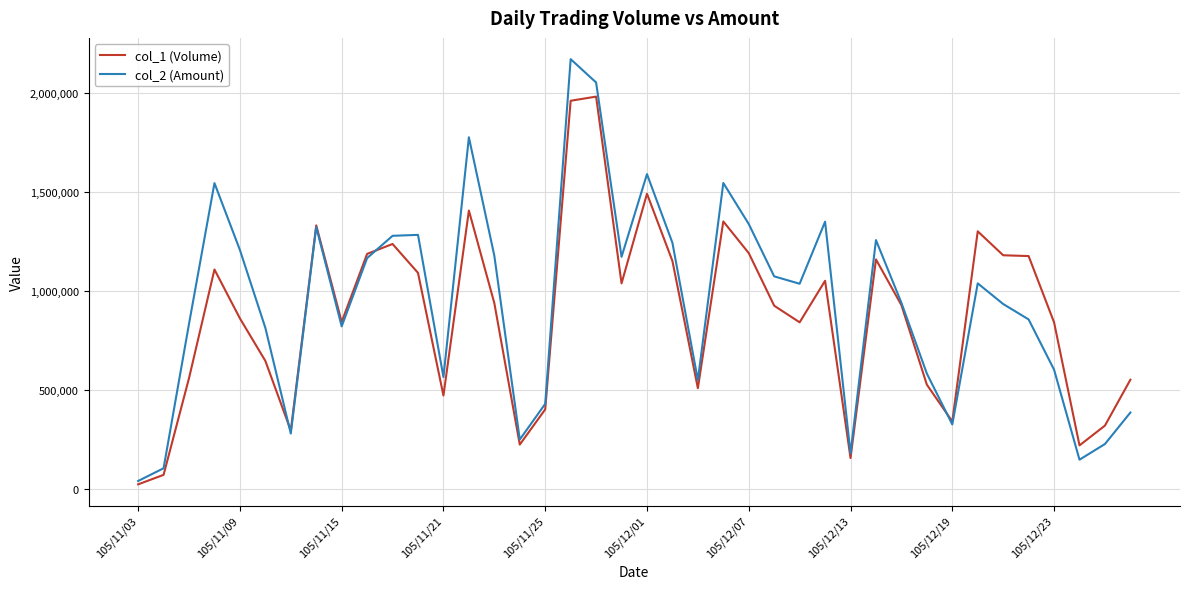

How many series are shown in this chart?

2